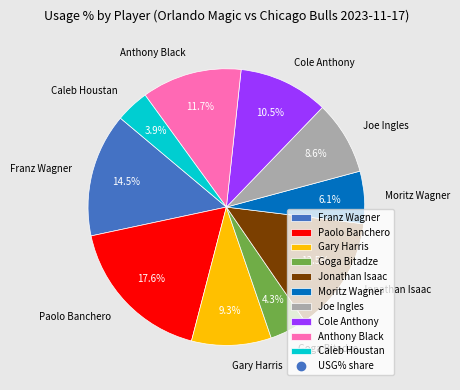

Which slice is the largest?

Paolo Banchero